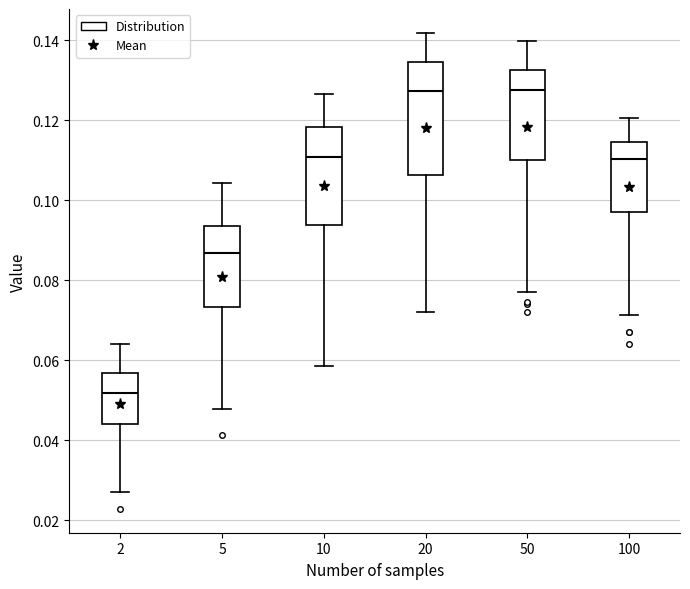

Where is the upper edge of the box at x = 10 on the y-axis? The values are not printed on the chart, so give them approximately, as read against the axis.

0.118